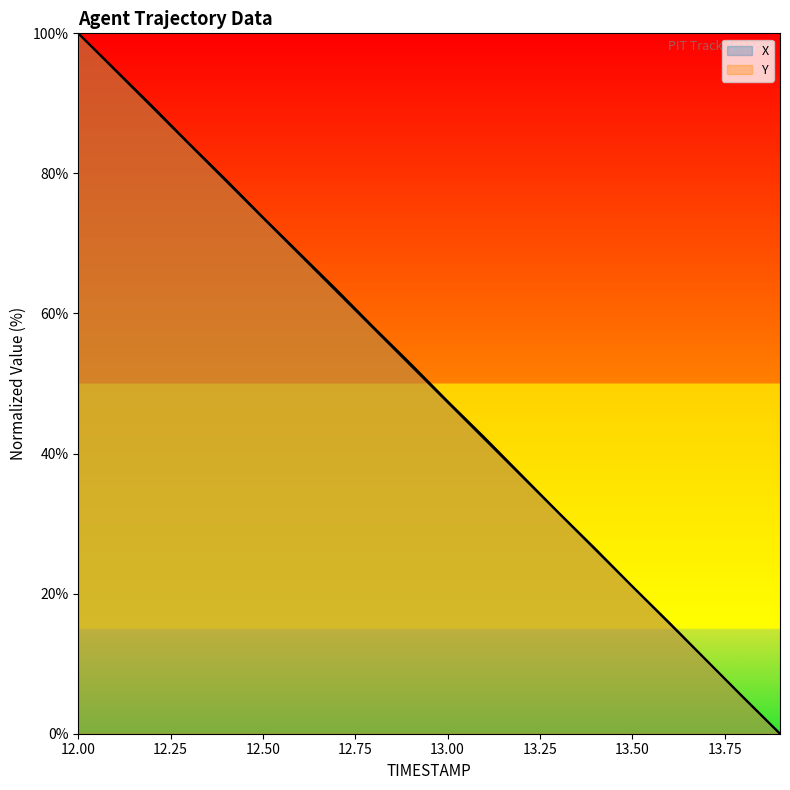

Between 12.0 and 13.5, which series saw the biggest shift?

Y